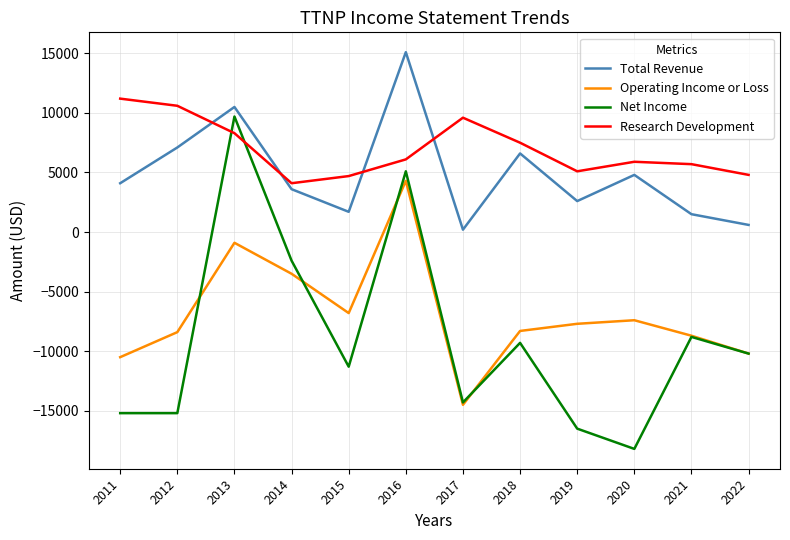

Where is Net Income nearest to the value -4250?

2014